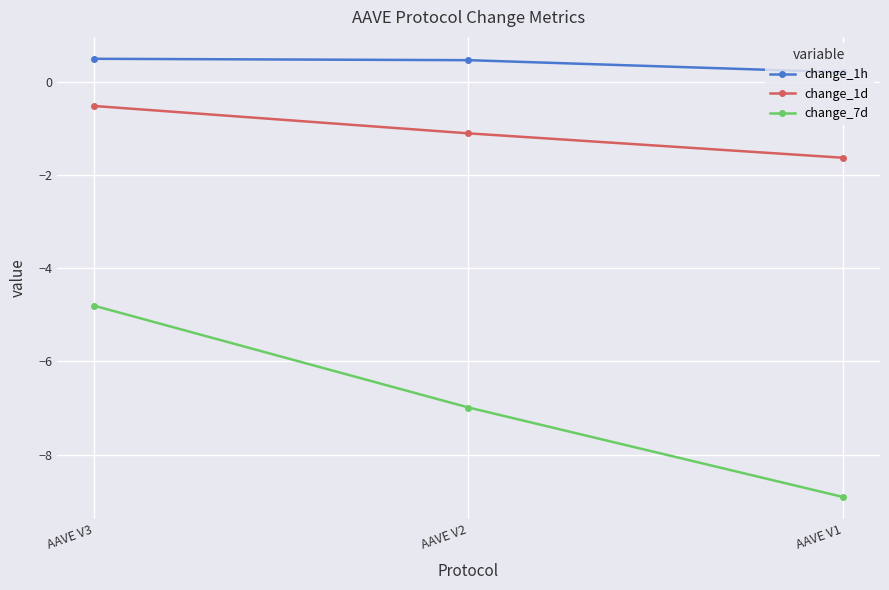

Is this an area chart (filled region under the line)?

No